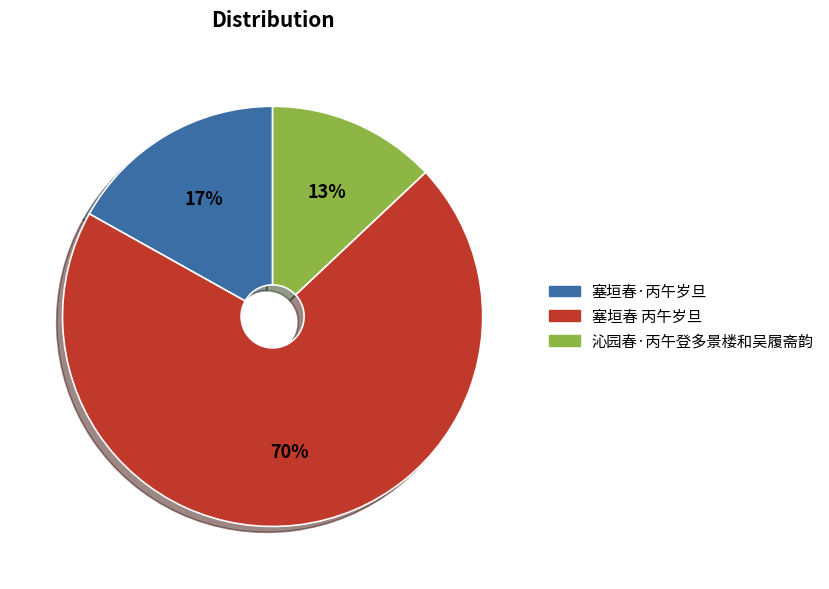

True or false: 塞垣春·丙午岁旦 accounts for 11% of the total.

False